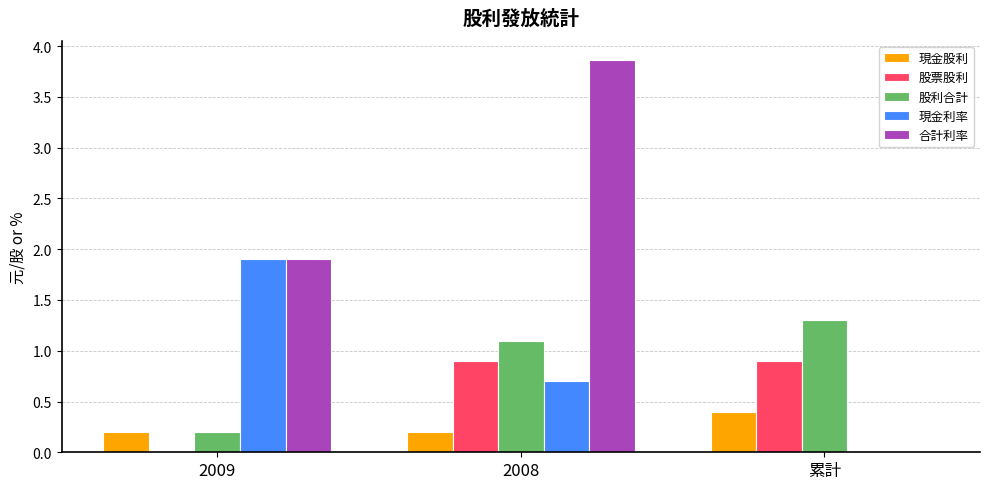

What is the spread (max minus min) of values at 累計?

1.3